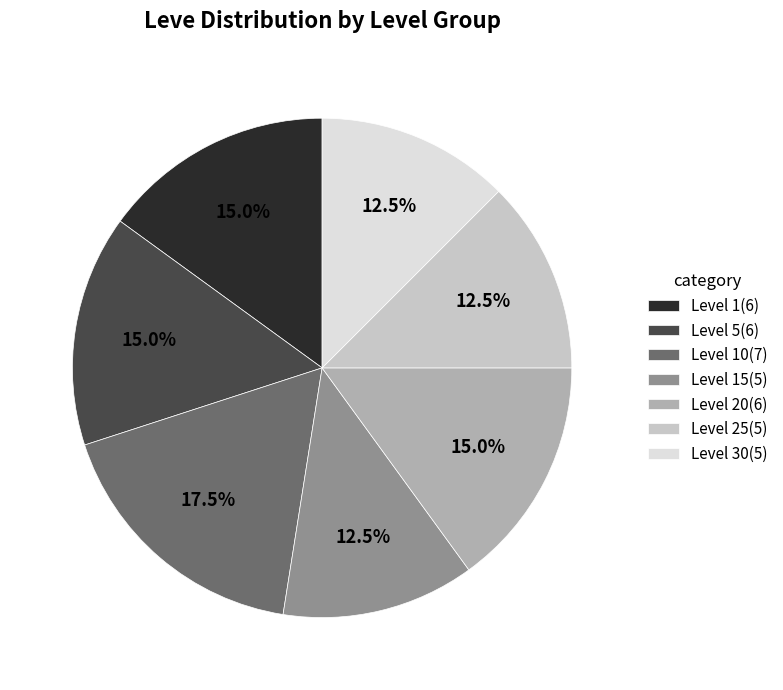

What is the total percentage of Level 25(5) and Level 30(5)?

25.0%